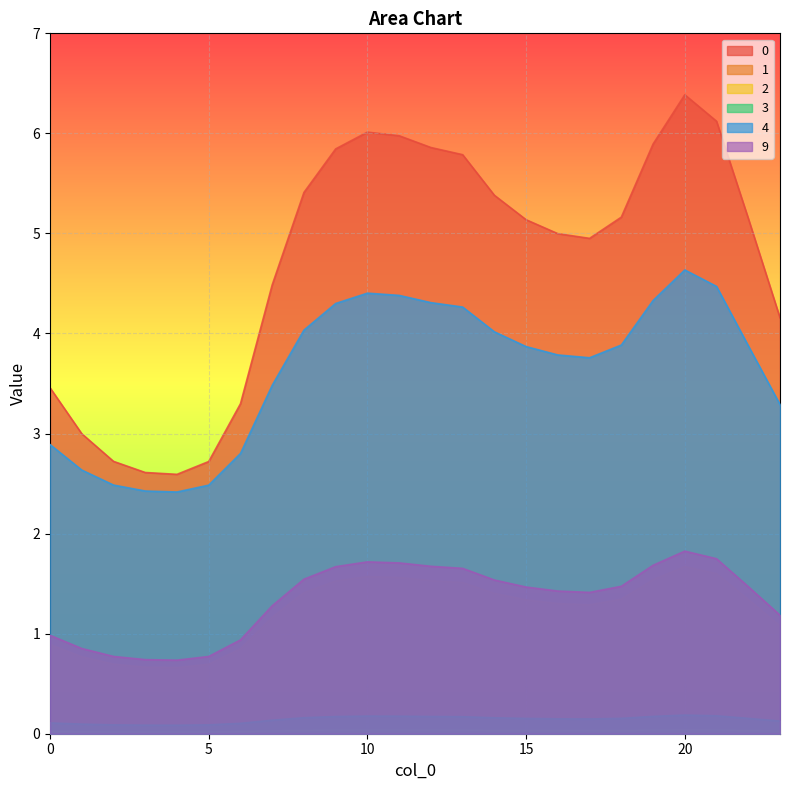

Where does the 9 series first go above 1?

7